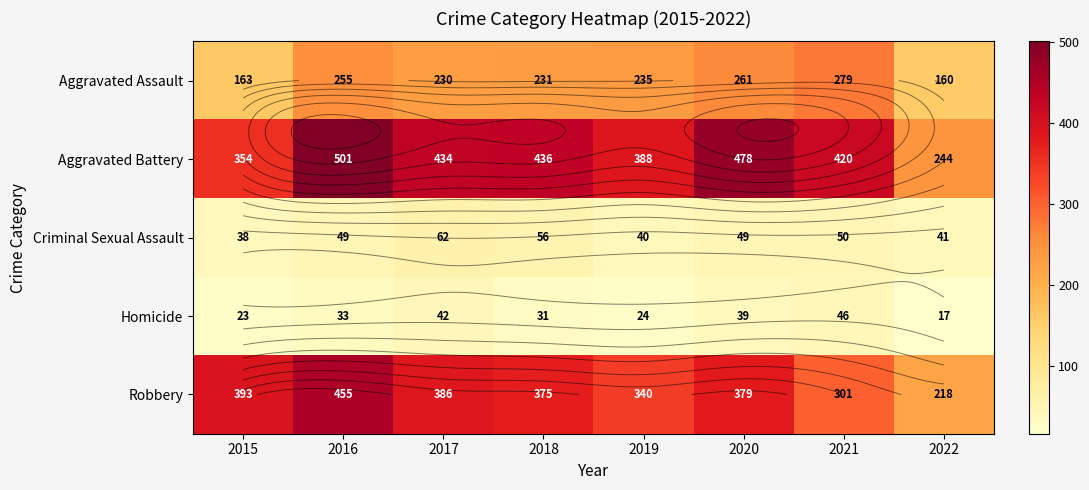

Which has a higher value, 2018 or 2015?

2018